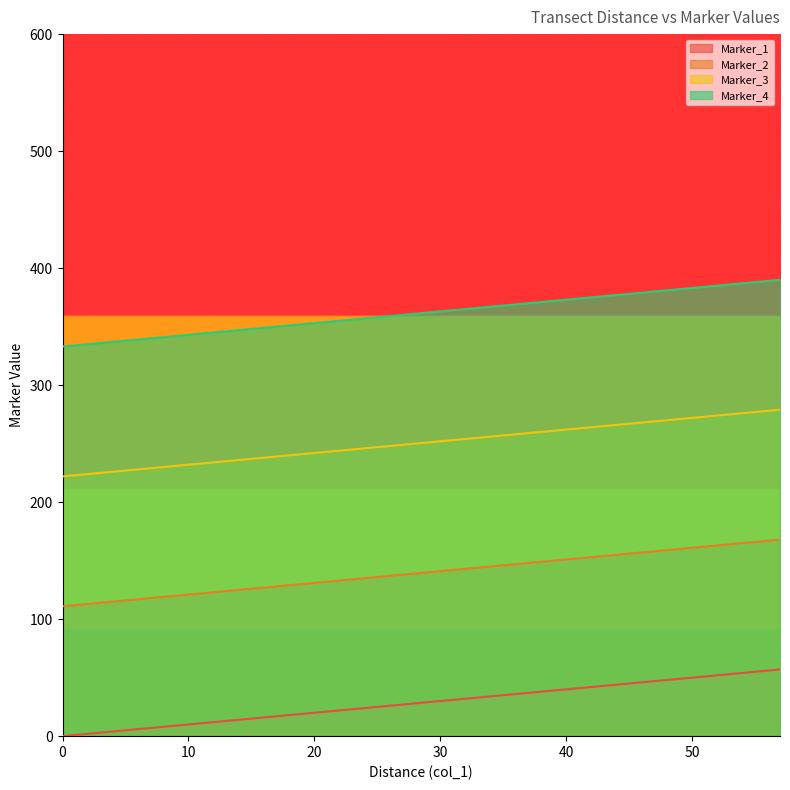

True or false: Marker_3 has more than 2 points higher than both neighbors.

False